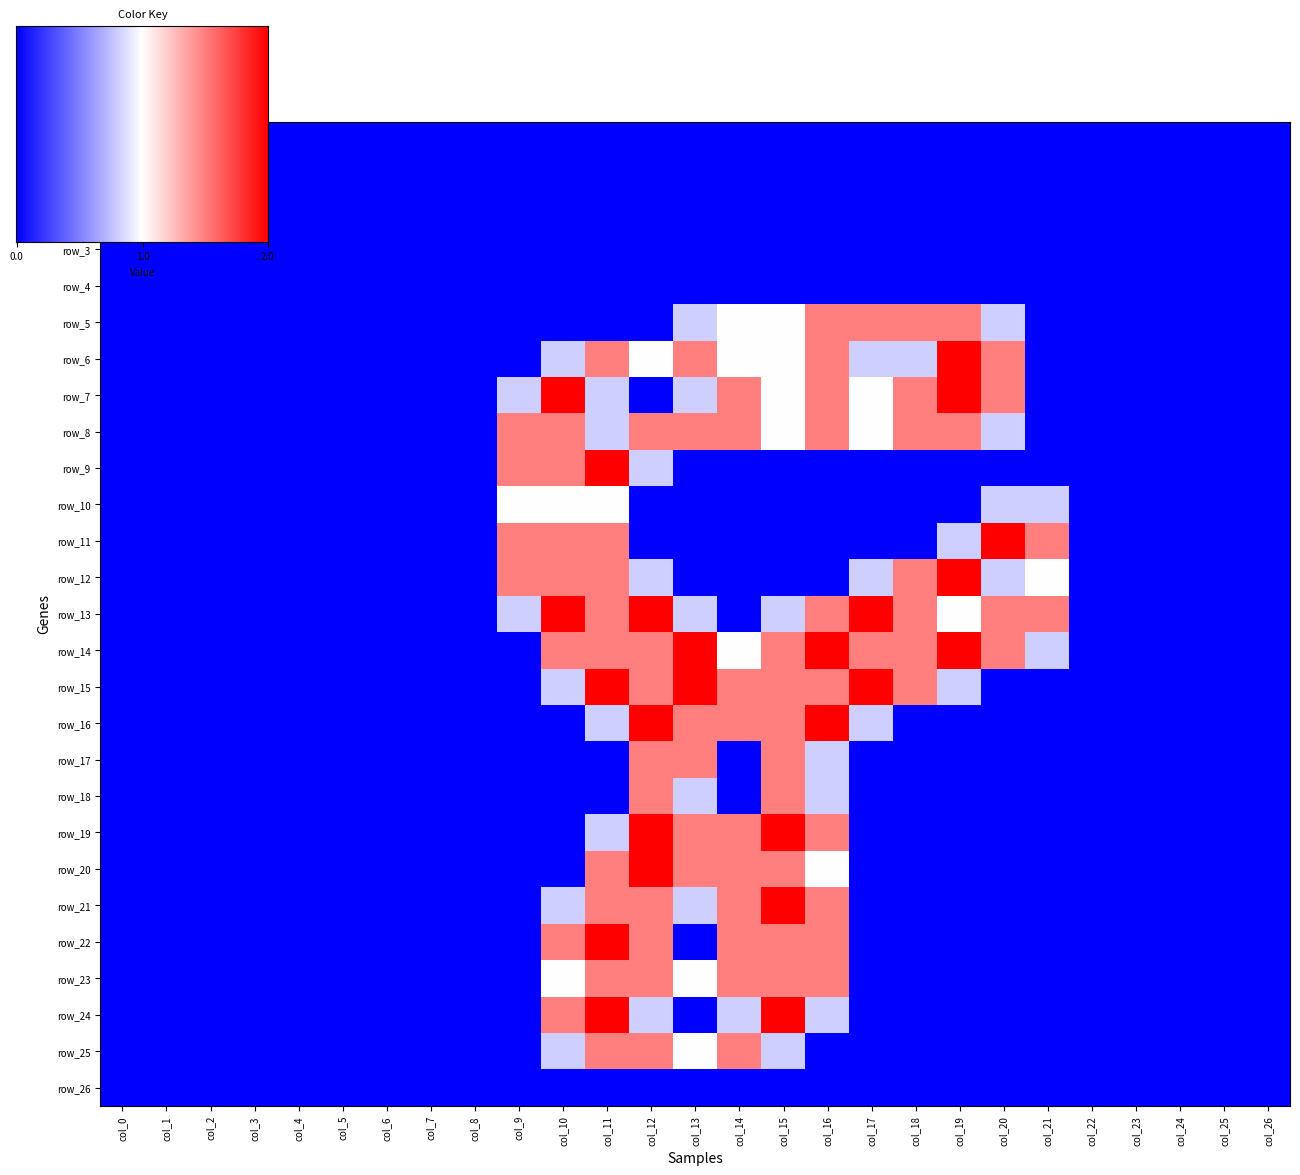

What is the difference between the second highest and minimum values in the row_17 series?

1.5